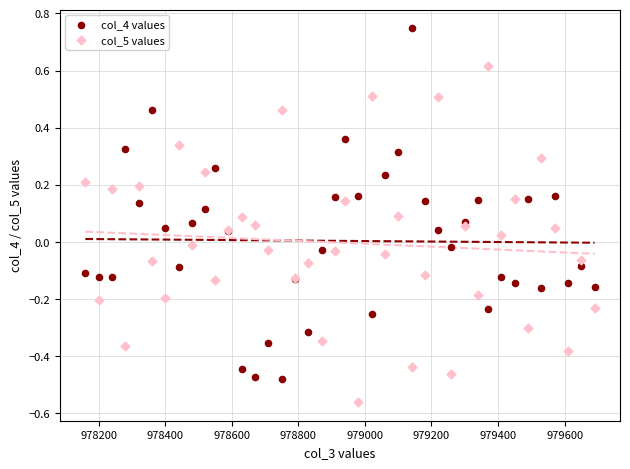

What are all the series names shown in the legend?

col_4 values, col_5 values